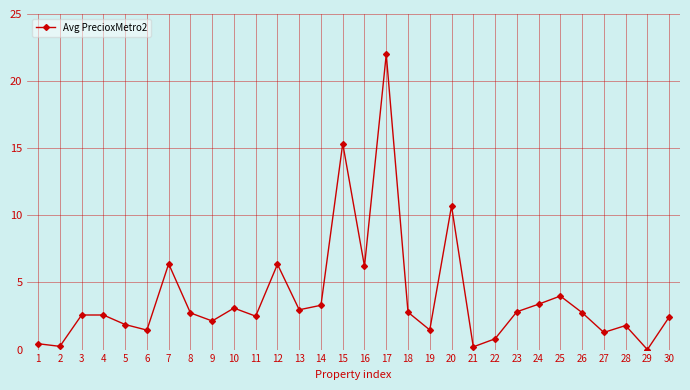

What is the approximate value at 25?

4.0